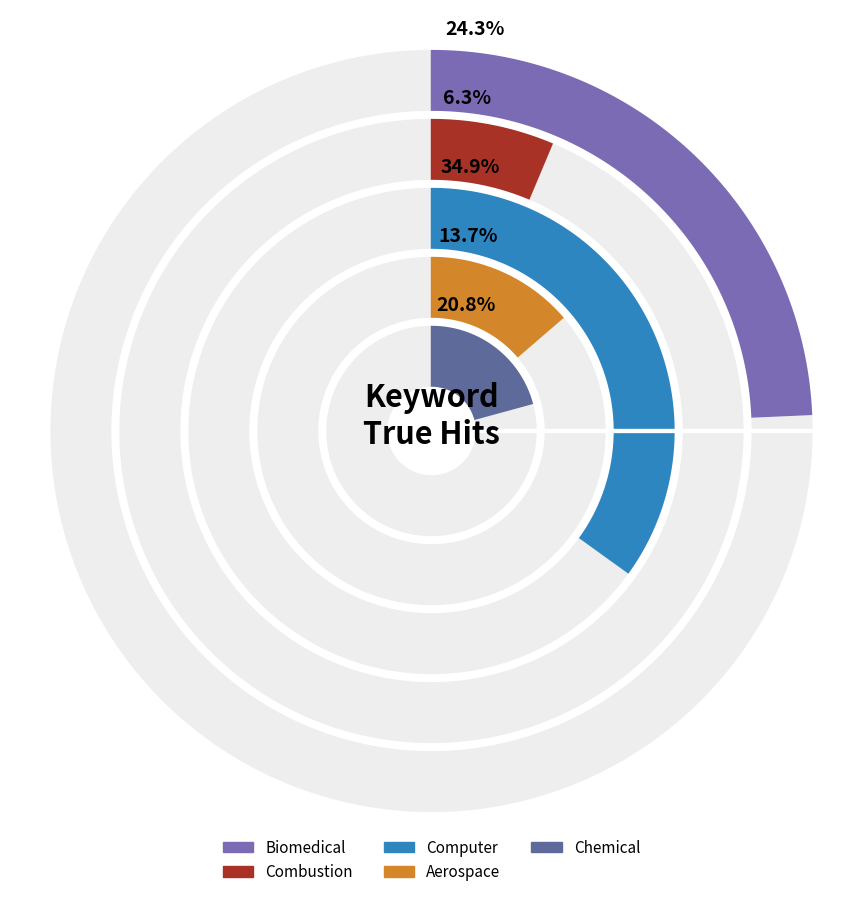

True or false: Biomedical accounts for 13% of the total.

False